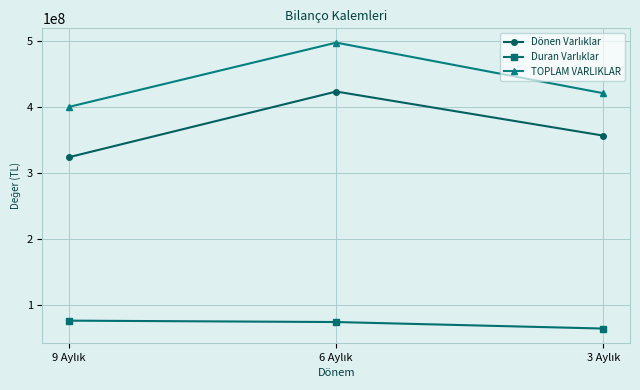

What is the value of the TOPLAM VARLIKLAR point at the 2nd from the left?

498207520